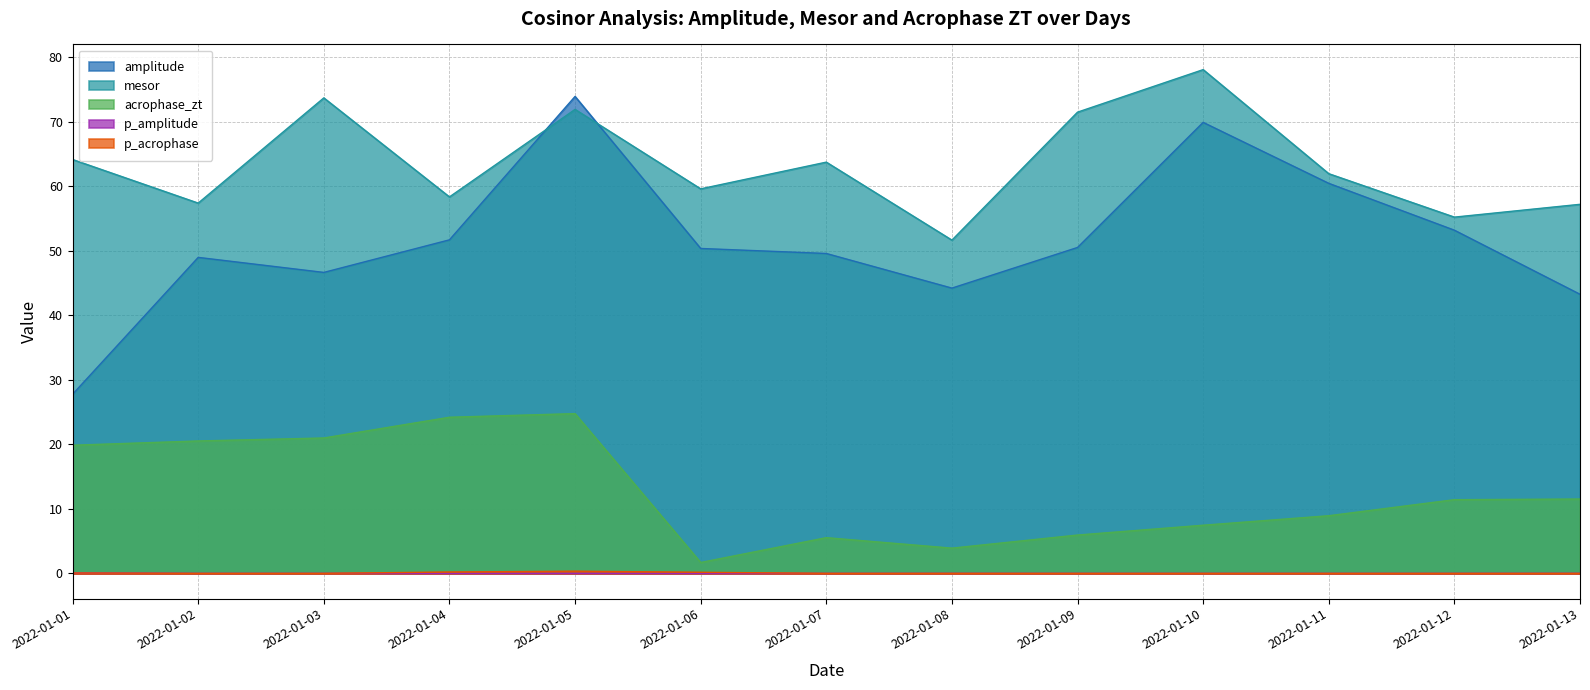

Which series changed the most between 2022-01-03 and 2022-01-08?

mesor